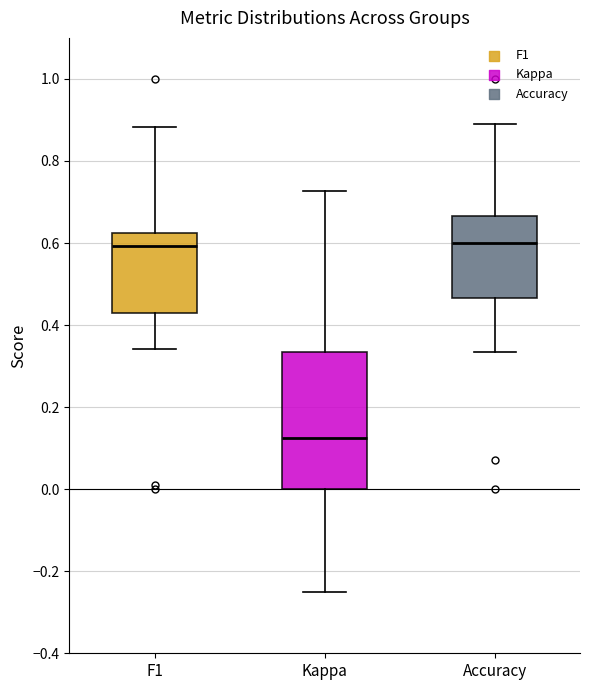

Reading left to right, transcribe this box plot: for each box, give where its median line is, the range the box spans, and where its two whiskers end, as read against the y-axis. The values are not printed on the chart, so give them approximately, as read against the axis.

F1: median 0.60, box 0.42 to 0.62, whiskers 0.34 to 0.88
Kappa: median 0.12, box 0.00 to 0.34, whiskers -0.24 to 0.72
Accuracy: median 0.60, box 0.46 to 0.66, whiskers 0.34 to 0.88